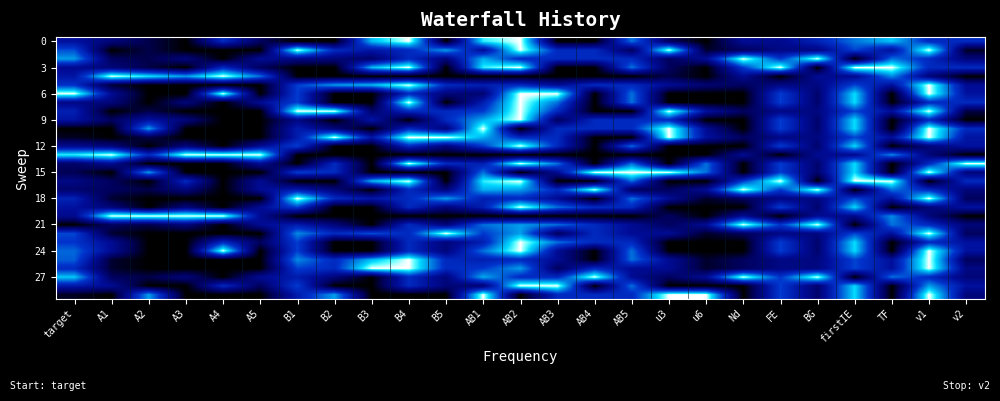

What is the difference between the highest and lowest values at BG?

1.0